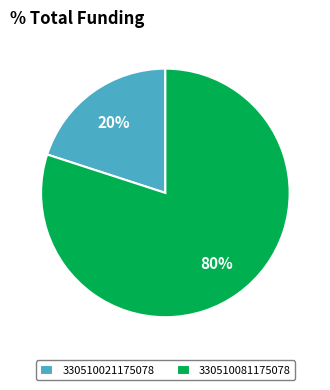

How many slices are in this pie chart?

2